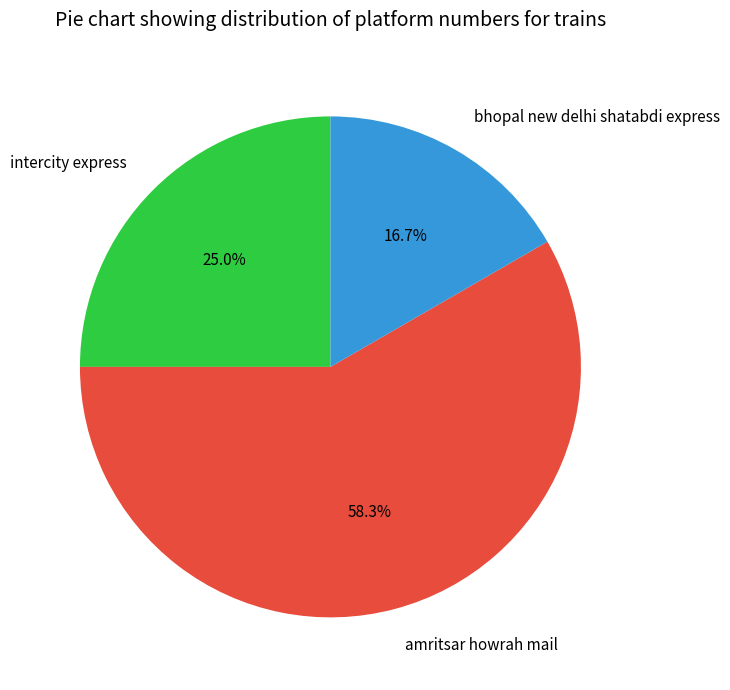

What percentage do intercity express and bhopal new delhi shatabdi express together represent?

41.7%